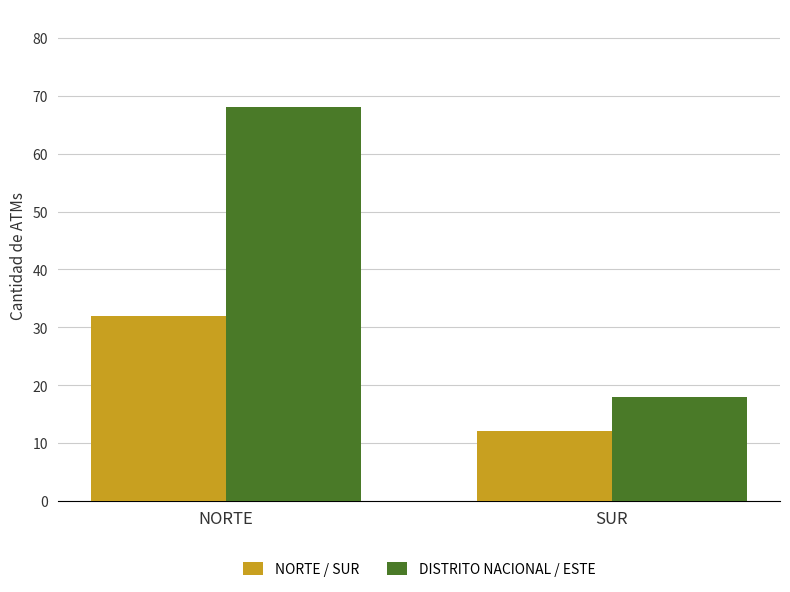

How many data points in NORTE / SUR are less than 32?

1